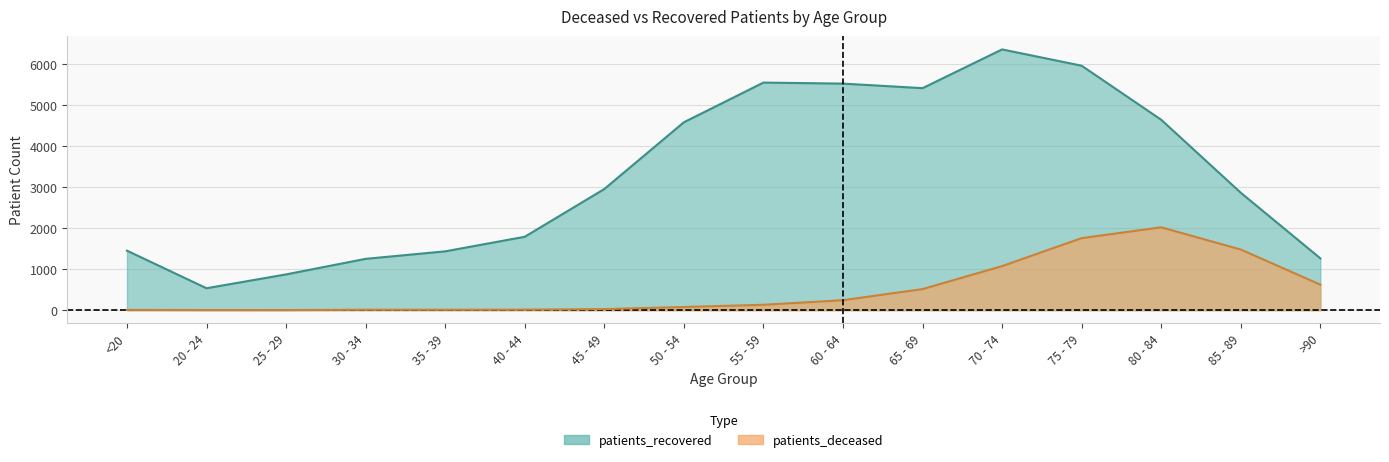

Which series changed the most between 50 - 54 and 65 - 69?

patients_recovered